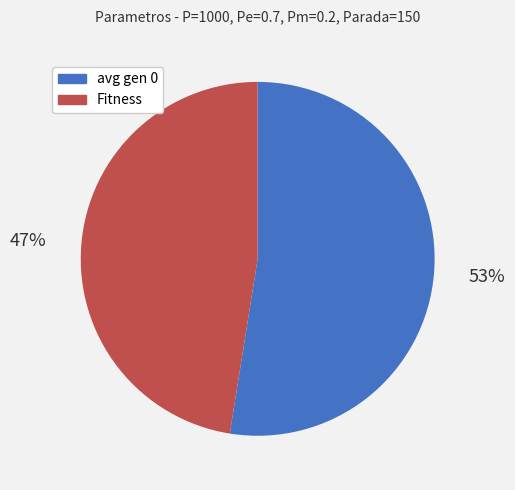

What is the majority slice?

avg gen 0